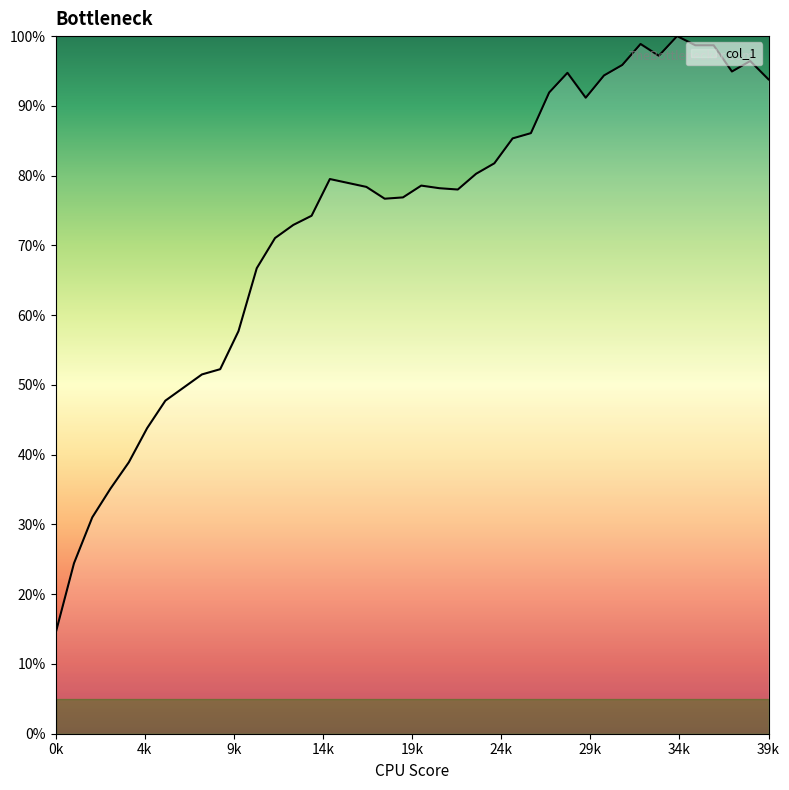

What is the difference between the maximum and minimum values?

85.5